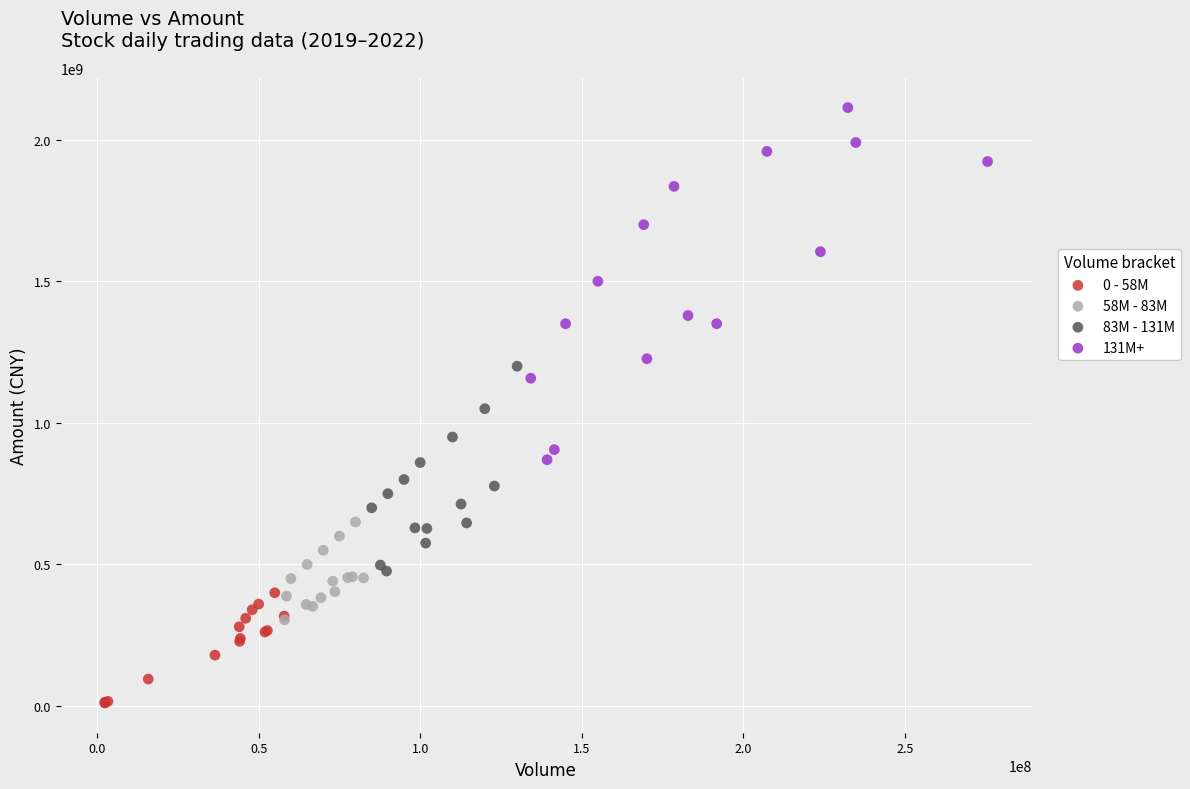

What are all the series names shown in the legend?

0 - 58M, 58M - 83M, 83M - 131M, 131M+